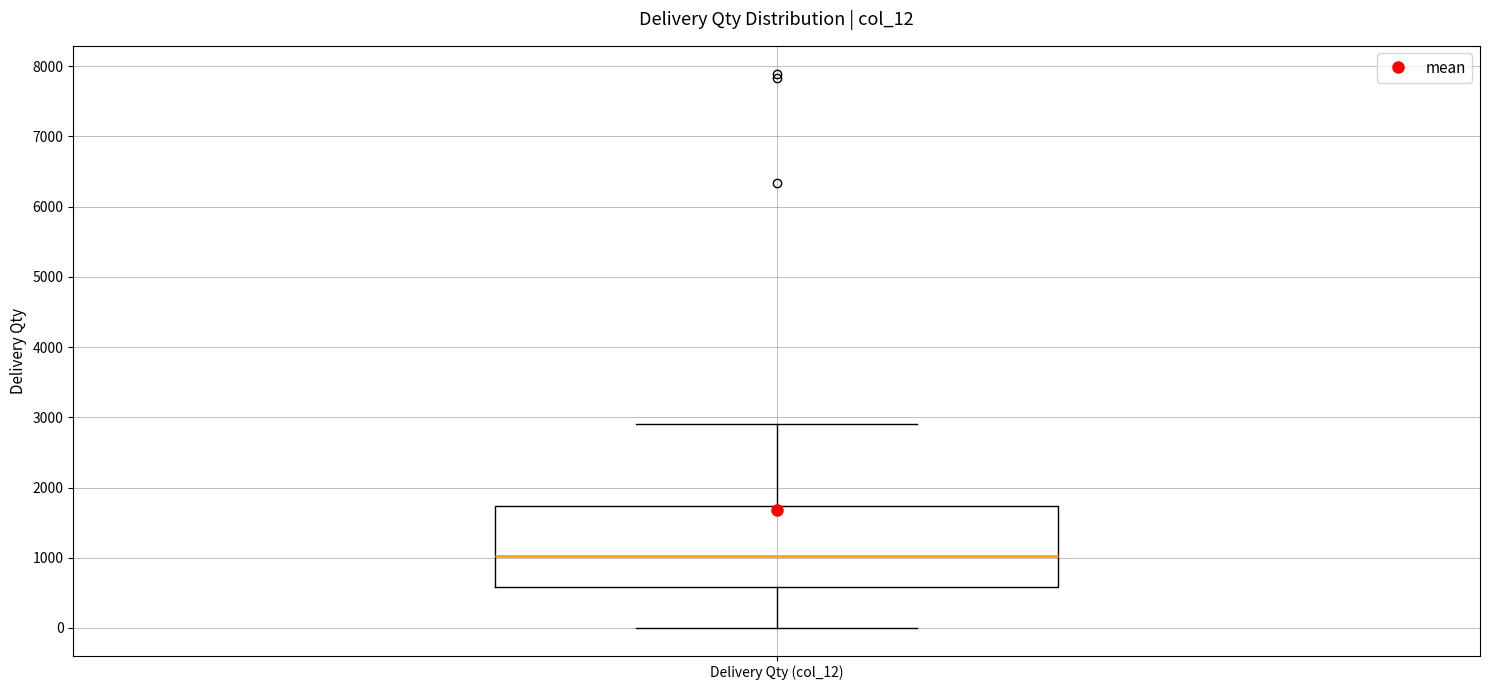

Read this box plot against the y-axis: the position of the median line, the range covered by the box, and the ends of both whiskers. The values are not printed on the chart, so give them approximately, as read against the axis.

median 1000, box 600 to 1700, whiskers 0 to 2900